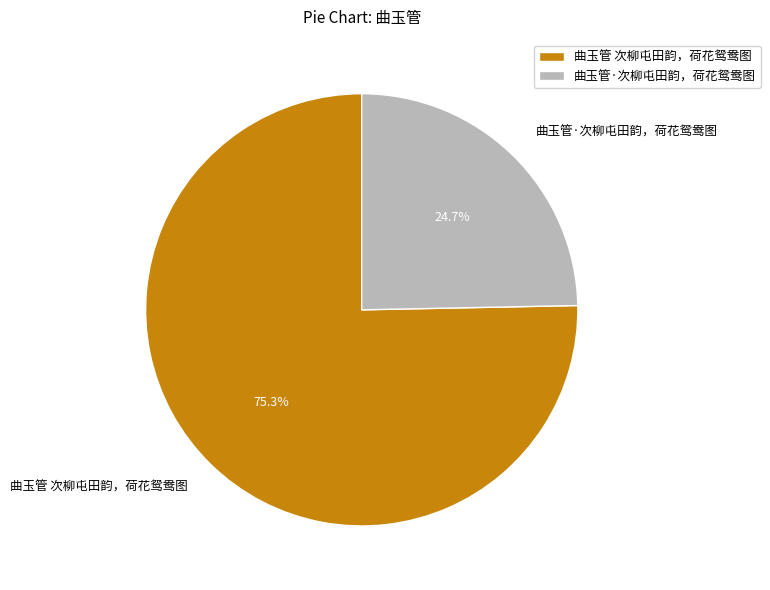

Count the number of slices in the pie.

2